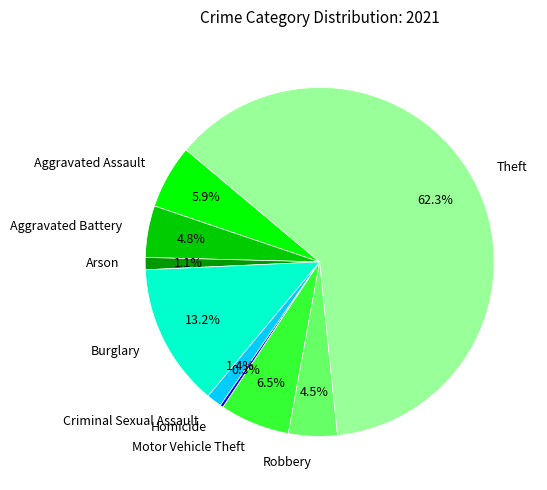

What is the largest slice in the pie chart?

Theft